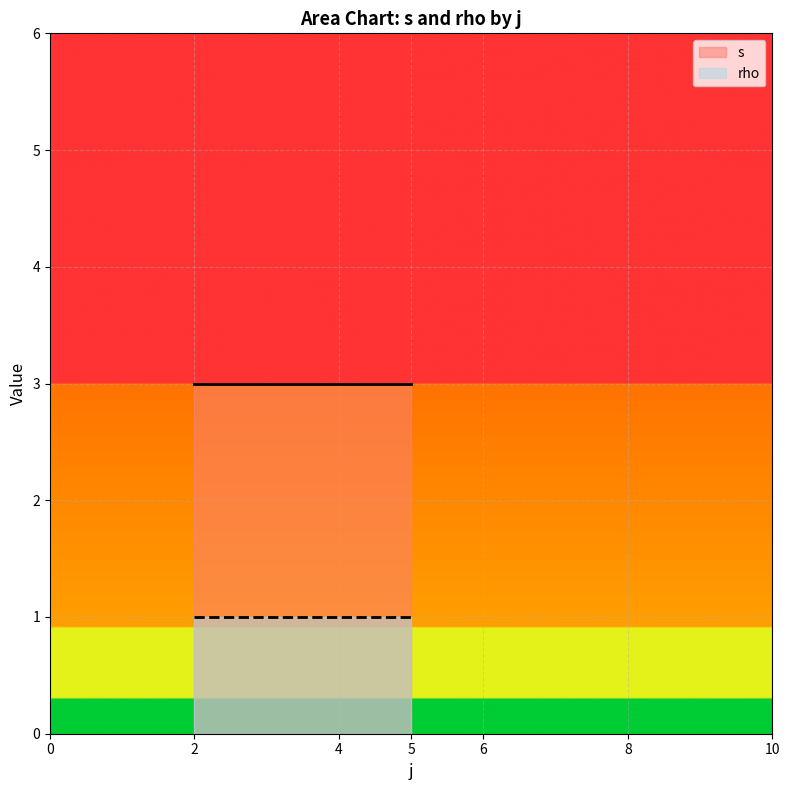

True or false: s and rho cross at least once.

False